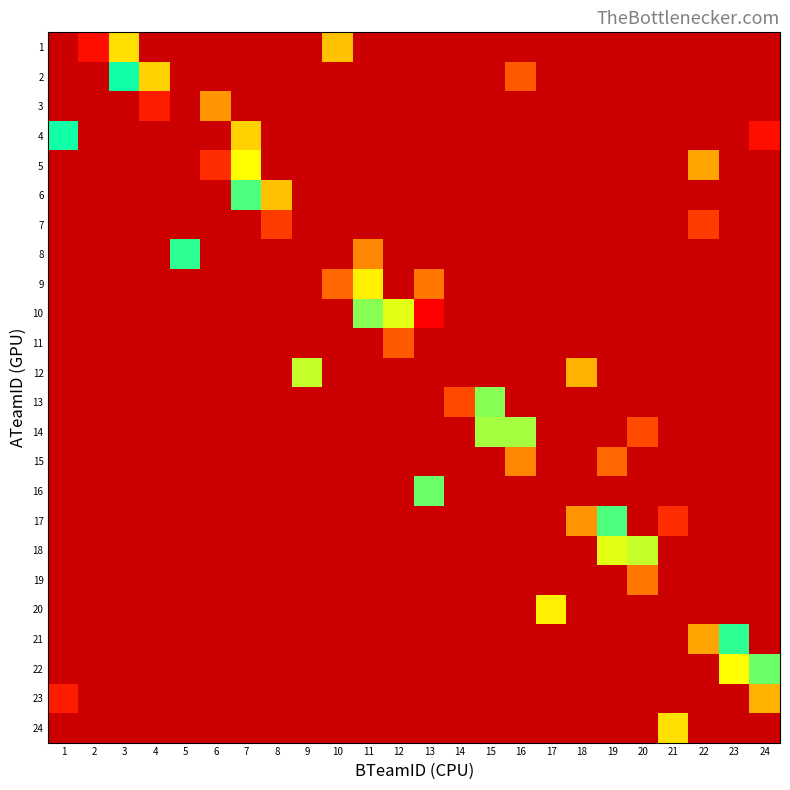

Reading left to right, transcribe all the data shown in this chart.

1: 1=0	2=1	3=15	4=0	5=0	6=0	7=0	8=0	9=0	10=38	11=0	12=0	13=0	14=0	15=0	16=0	17=0	18=0	19=0	20=0	21=0	22=0	23=0	24=0
2: 1=0	2=0	3=26	4=14	5=0	6=0	7=0	8=0	9=0	10=0	11=0	12=0	13=0	14=0	15=0	16=45	17=0	18=0	19=0	20=0	21=0	22=0	23=0	24=0
3: 1=0	2=0	3=0	4=2	5=0	6=41	7=0	8=0	9=0	10=0	11=0	12=0	13=0	14=0	15=0	16=0	17=0	18=0	19=0	20=0	21=0	22=0	23=0	24=0
4: 1=25	2=0	3=0	4=0	5=0	6=0	7=37	8=0	9=0	10=0	11=0	12=0	13=0	14=0	15=0	16=0	17=0	18=0	19=0	20=0	21=0	22=0	23=0	24=50
5: 1=0	2=0	3=0	4=0	5=0	6=3	7=17	8=0	9=0	10=0	11=0	12=0	13=0	14=0	15=0	16=0	17=0	18=0	19=0	20=0	21=0	22=40	23=0	24=0
6: 1=0	2=0	3=0	4=0	5=0	6=0	7=28	8=13	9=0	10=0	11=0	12=0	13=0	14=0	15=0	16=0	17=0	18=0	19=0	20=0	21=0	22=0	23=0	24=0
7: 1=0	2=0	3=0	4=0	5=0	6=0	7=0	8=4	9=0	10=0	11=0	12=0	13=0	14=0	15=0	16=0	17=0	18=0	19=0	20=0	21=0	22=47	23=0	24=0
8: 1=0	2=0	3=0	4=0	5=27	6=0	7=0	8=0	9=0	10=0	11=42	12=0	13=0	14=0	15=0	16=0	17=0	18=0	19=0	20=0	21=0	22=0	23=0	24=0
9: 1=0	2=0	3=0	4=0	5=0	6=0	7=0	8=0	9=0	10=7	11=16	12=0	13=43	14=0	15=0	16=0	17=0	18=0	19=0	20=0	21=0	22=0	23=0	24=0
10: 1=0	2=0	3=0	4=0	5=0	6=0	7=0	8=0	9=0	10=0	11=30	12=18	13=51	14=0	15=0	16=0	17=0	18=0	19=0	20=0	21=0	22=0	23=0	24=0
11: 1=0	2=0	3=0	4=0	5=0	6=0	7=0	8=0	9=0	10=0	11=0	12=6	13=0	14=0	15=0	16=0	17=0	18=0	19=0	20=0	21=0	22=0	23=0	24=0
12: 1=0	2=0	3=0	4=0	5=0	6=0	7=0	8=0	9=32	10=0	11=0	12=0	13=0	14=0	15=0	16=0	17=0	18=39	19=0	20=0	21=0	22=0	23=0	24=0
13: 1=0	2=0	3=0	4=0	5=0	6=0	7=0	8=0	9=0	10=0	11=0	12=0	13=0	14=5	15=21	16=0	17=0	18=0	19=0	20=0	21=0	22=0	23=0	24=0
14: 1=0	2=0	3=0	4=0	5=0	6=0	7=0	8=0	9=0	10=0	11=0	12=0	13=0	14=0	15=31	16=20	17=0	18=0	19=0	20=46	21=0	22=0	23=0	24=0
15: 1=0	2=0	3=0	4=0	5=0	6=0	7=0	8=0	9=0	10=0	11=0	12=0	13=0	14=0	15=0	16=9	17=0	18=0	19=44	20=0	21=0	22=0	23=0	24=0
16: 1=0	2=0	3=0	4=0	5=0	6=0	7=0	8=0	9=0	10=0	11=0	12=0	13=29	14=0	15=0	16=0	17=0	18=0	19=0	20=0	21=0	22=0	23=0	24=0
17: 1=0	2=0	3=0	4=0	5=0	6=0	7=0	8=0	9=0	10=0	11=0	12=0	13=0	14=0	15=0	16=0	17=0	18=10	19=23	20=0	21=48	22=0	23=0	24=0
18: 1=0	2=0	3=0	4=0	5=0	6=0	7=0	8=0	9=0	10=0	11=0	12=0	13=0	14=0	15=0	16=0	17=0	18=0	19=33	20=19	21=0	22=0	23=0	24=0
19: 1=0	2=0	3=0	4=0	5=0	6=0	7=0	8=0	9=0	10=0	11=0	12=0	13=0	14=0	15=0	16=0	17=0	18=0	19=0	20=8	21=0	22=0	23=0	24=0
20: 1=0	2=0	3=0	4=0	5=0	6=0	7=0	8=0	9=0	10=0	11=0	12=0	13=0	14=0	15=0	16=0	17=35	18=0	19=0	20=0	21=0	22=0	23=0	24=0
21: 1=0	2=0	3=0	4=0	5=0	6=0	7=0	8=0	9=0	10=0	11=0	12=0	13=0	14=0	15=0	16=0	17=0	18=0	19=0	20=0	21=0	22=11	23=24	24=0
22: 1=0	2=0	3=0	4=0	5=0	6=0	7=0	8=0	9=0	10=0	11=0	12=0	13=0	14=0	15=0	16=0	17=0	18=0	19=0	20=0	21=0	22=0	23=34	24=22
23: 1=49	2=0	3=0	4=0	5=0	6=0	7=0	8=0	9=0	10=0	11=0	12=0	13=0	14=0	15=0	16=0	17=0	18=0	19=0	20=0	21=0	22=0	23=0	24=12
24: 1=0	2=0	3=0	4=0	5=0	6=0	7=0	8=0	9=0	10=0	11=0	12=0	13=0	14=0	15=0	16=0	17=0	18=0	19=0	20=0	21=36	22=0	23=0	24=0